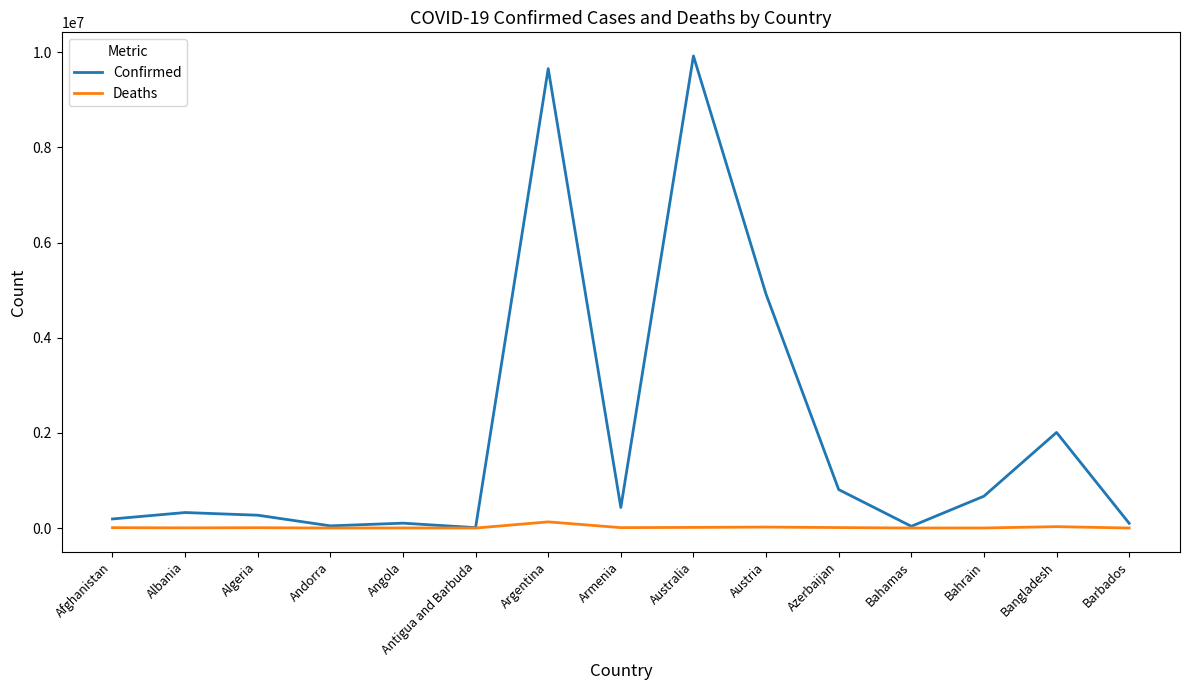

What is the maximum value for Confirmed?

9924405